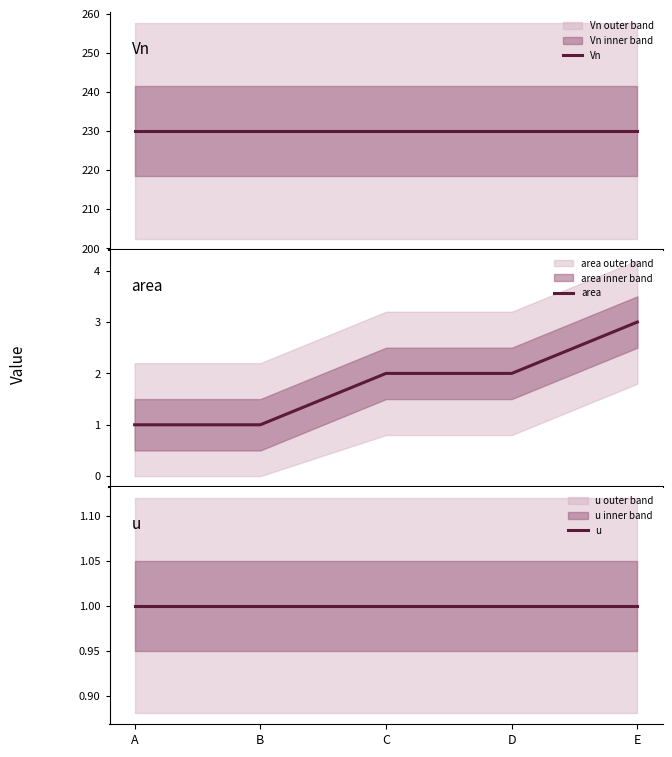

True or false: u and Vn cross at least once.

False